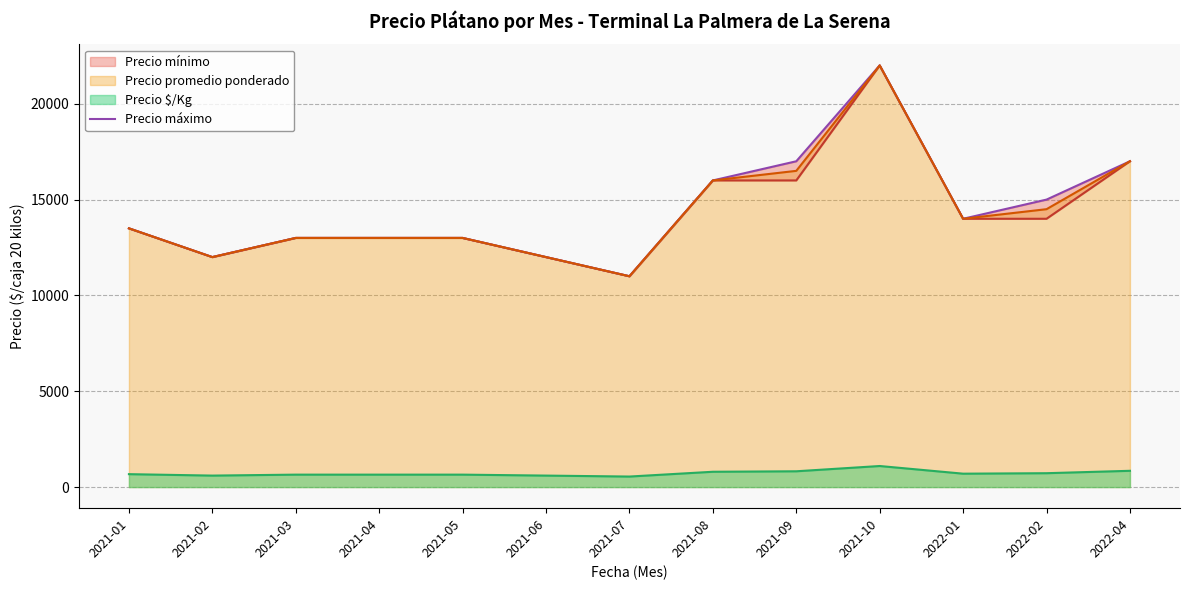

How many data points are less than 13500?

6